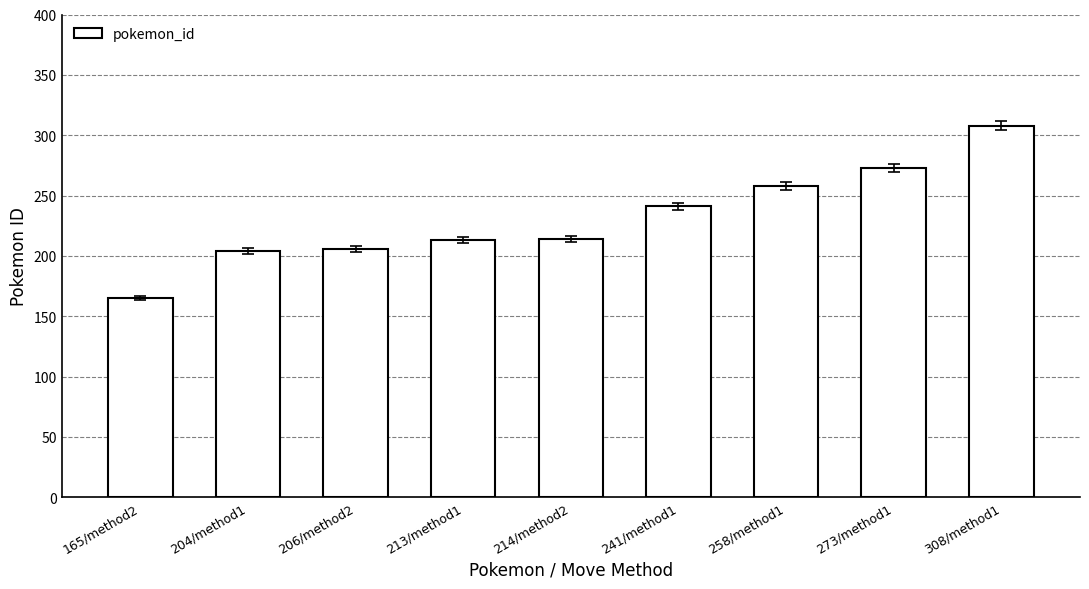

What position from the left is 213/method1?

4